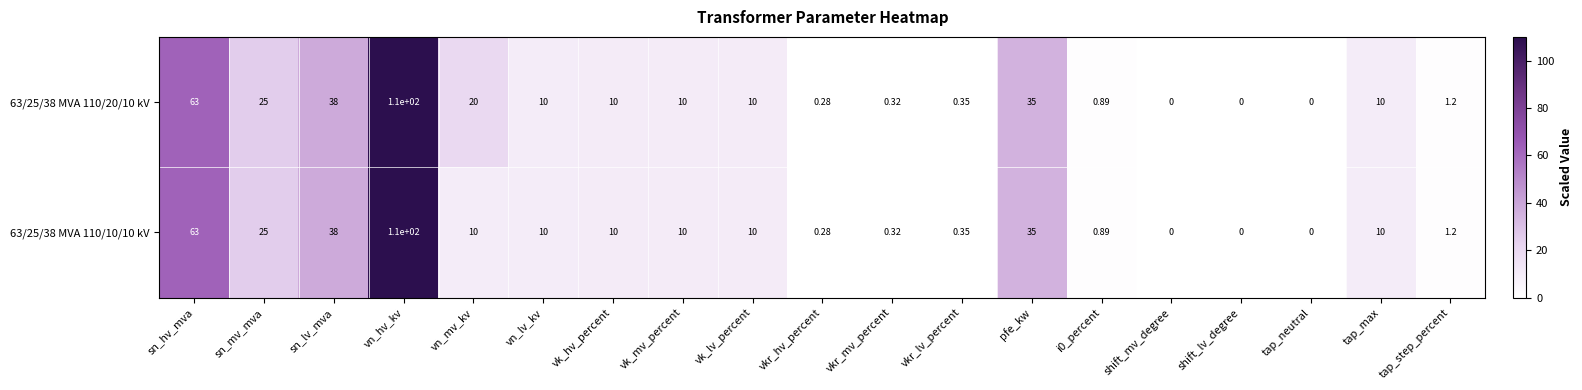

At which label does 63/25/38 MVA 110/10/10 kV first exceed 10?

sn_hv_mva